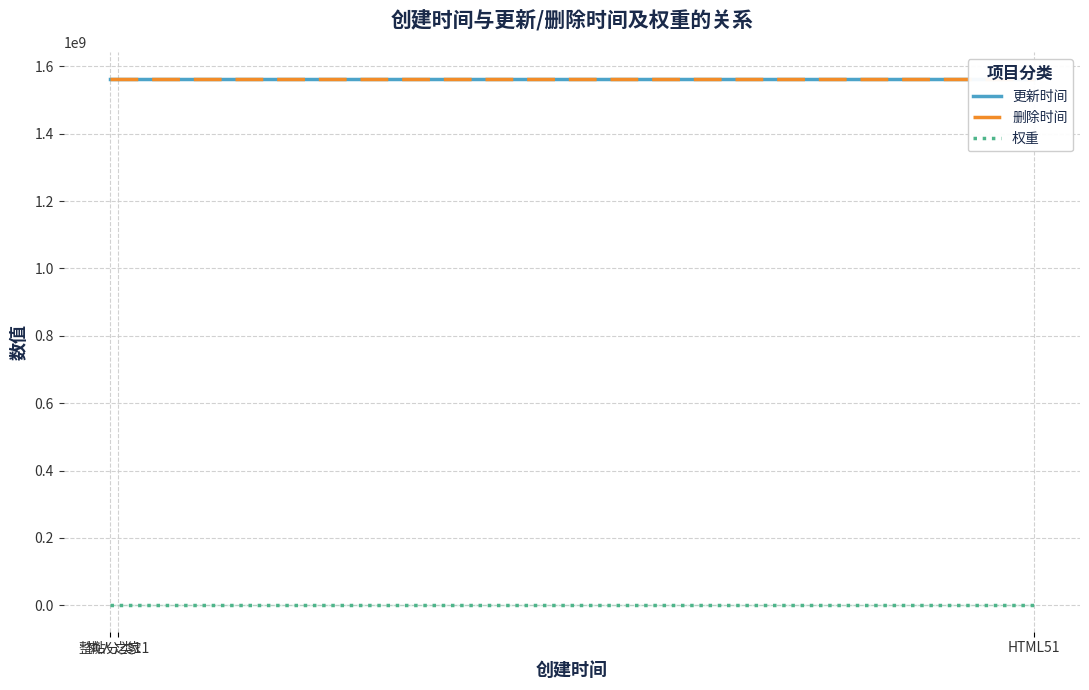

At which label does 更新时间 reach its minimum?

整站分类1